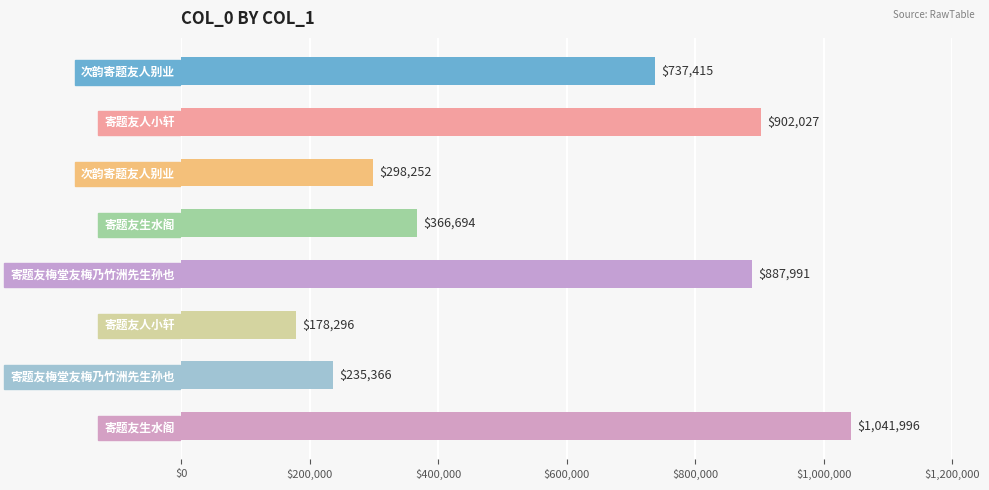

How many data points are less than 737415?

4